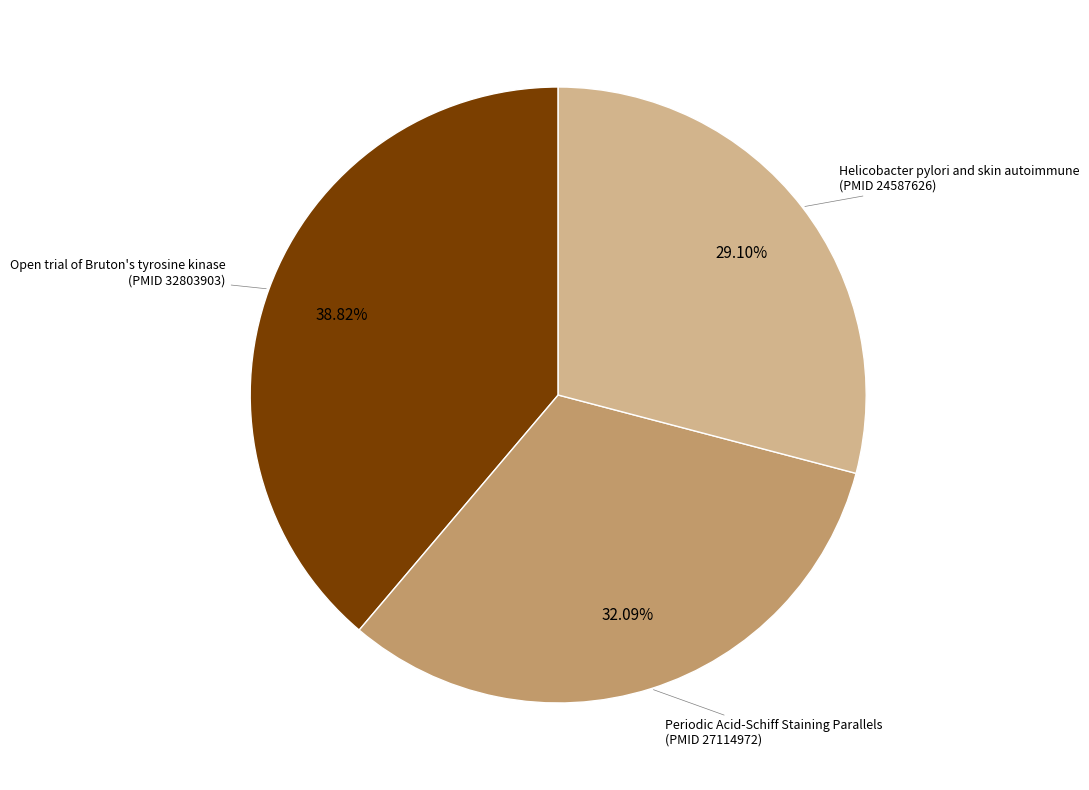

Is there any slice that represents more than half of the pie?

No